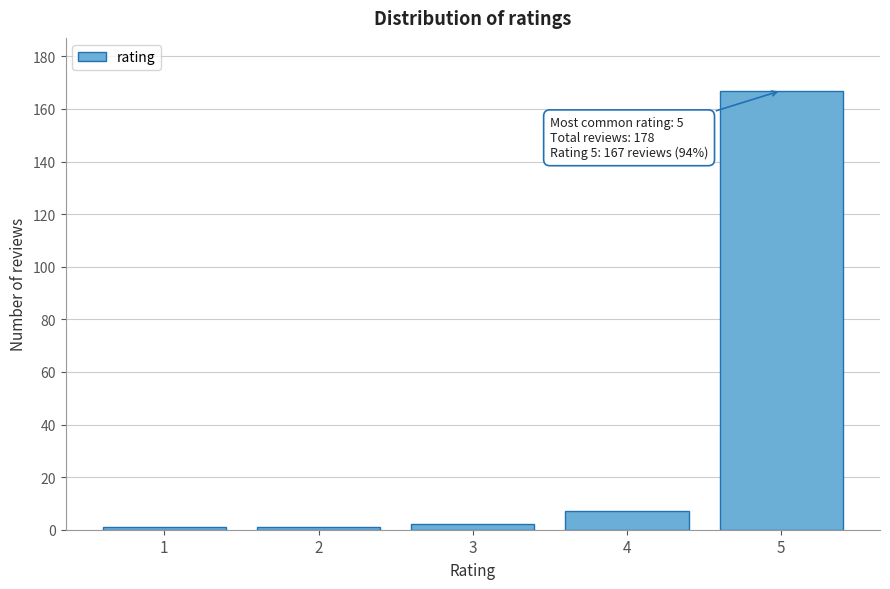

Reading right to left, transcribe all the data shown in this chart.

167	7	2	1	1